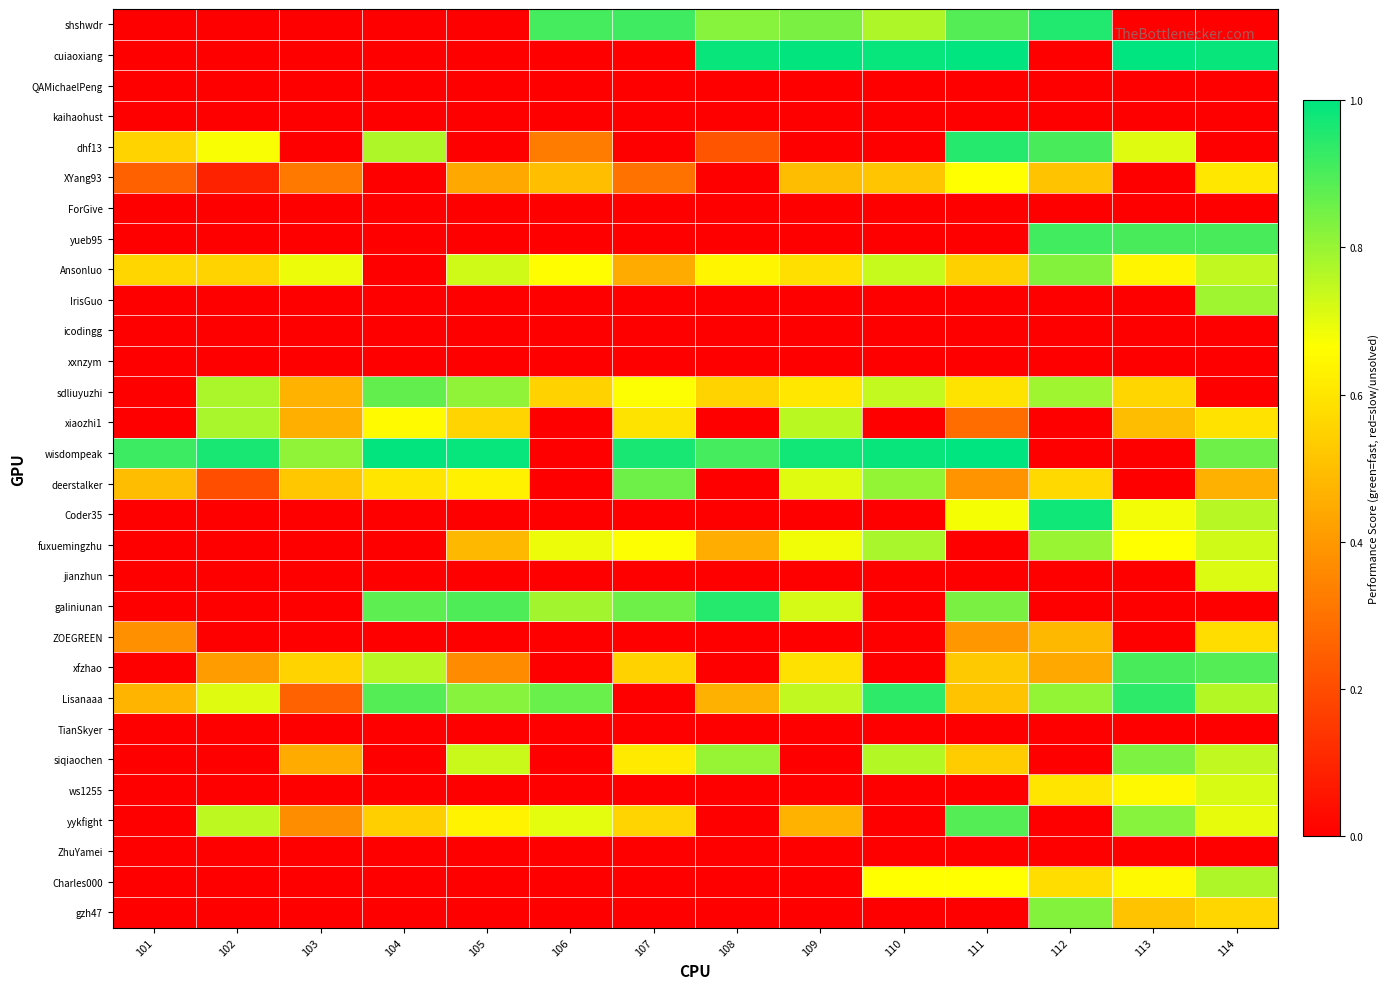

Which series has the largest range (max minus min)?

wisdompeak